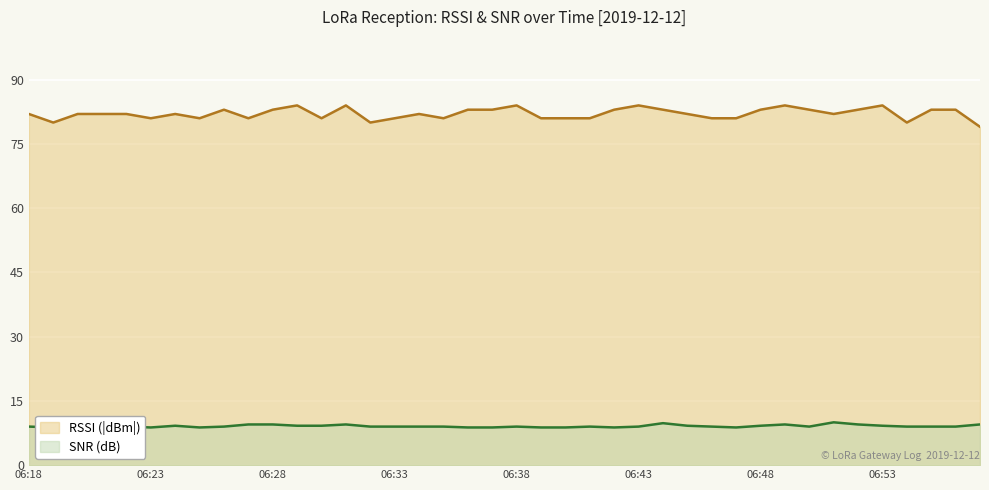

What is the value of the SNR point at the 27th from the left?

9.8